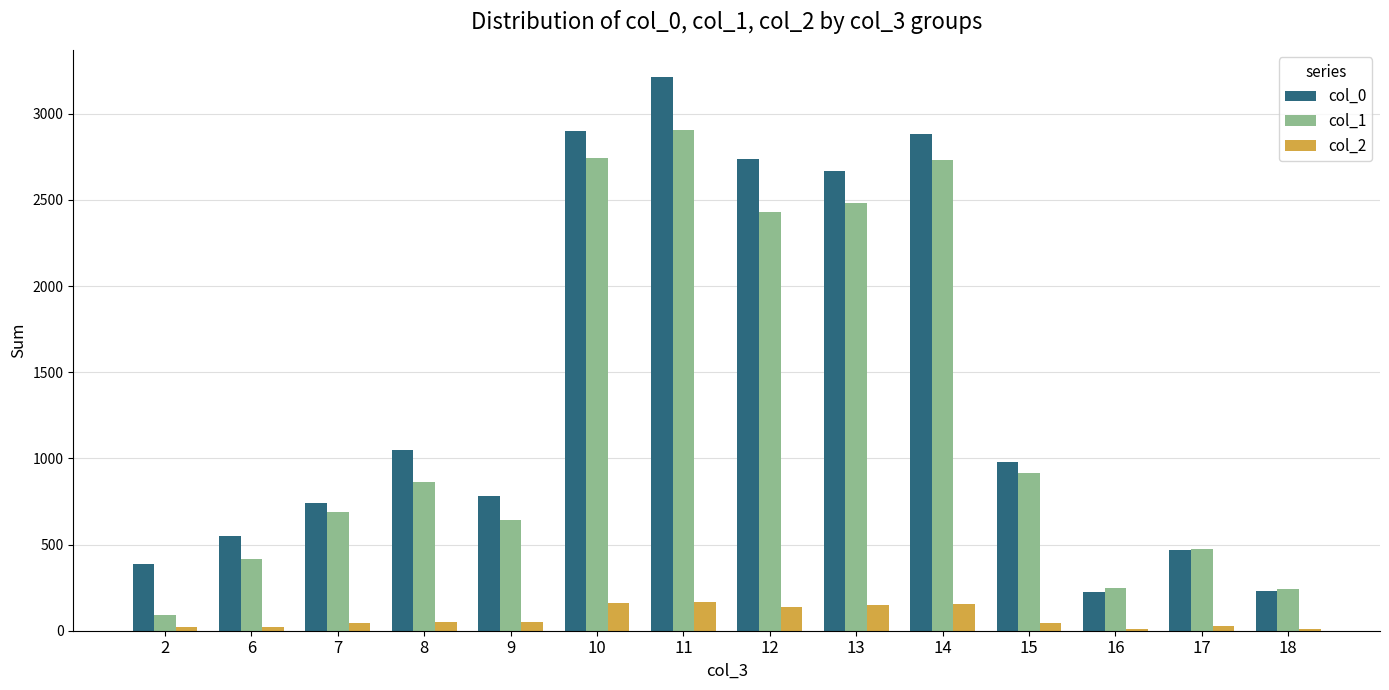

How many groups of bars are there?

14